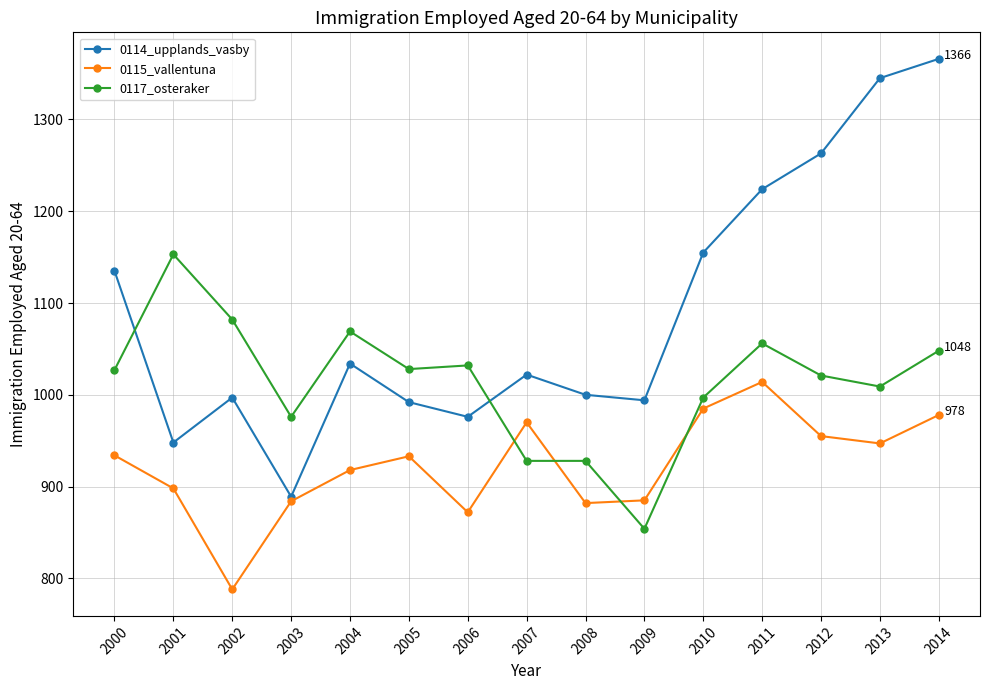

How many data points does each series have?

15